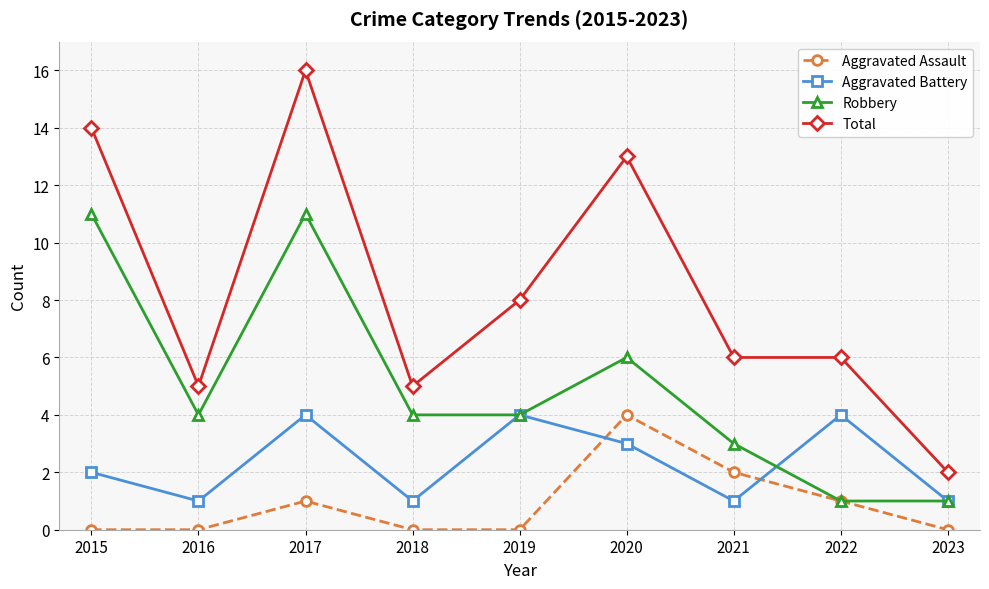

What is the value of the Aggravated Assault point at the 8th from the left?

1